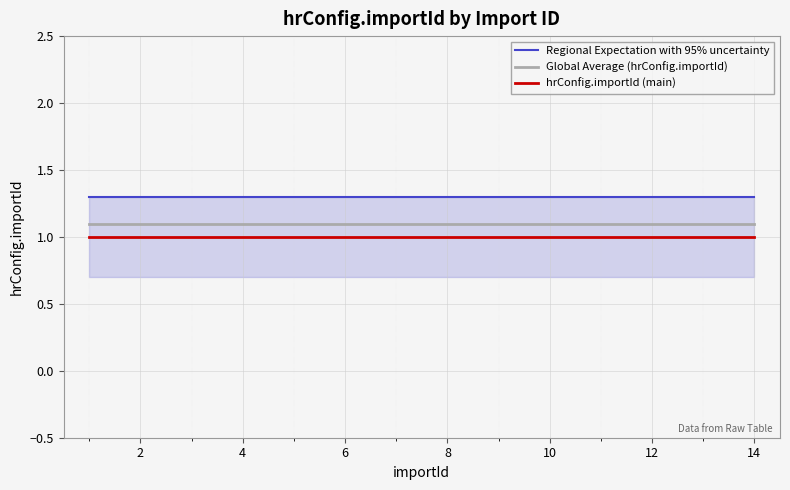

Rank the series by their average value, from lowest to highest.

hrConfig.importId (main), Global Average (hrConfig.importId), Regional Expectation with 95% uncertainty